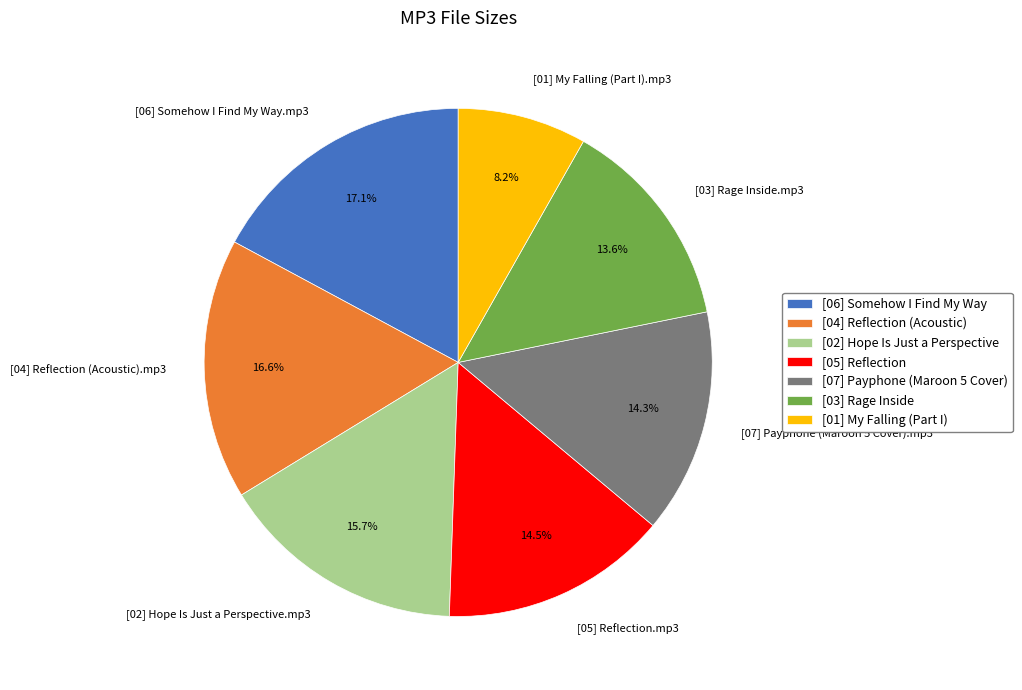

Combined, what portion of the pie is [01] My Falling (Part I).mp3 and [06] Somehow I Find My Way.mp3?

25.3%